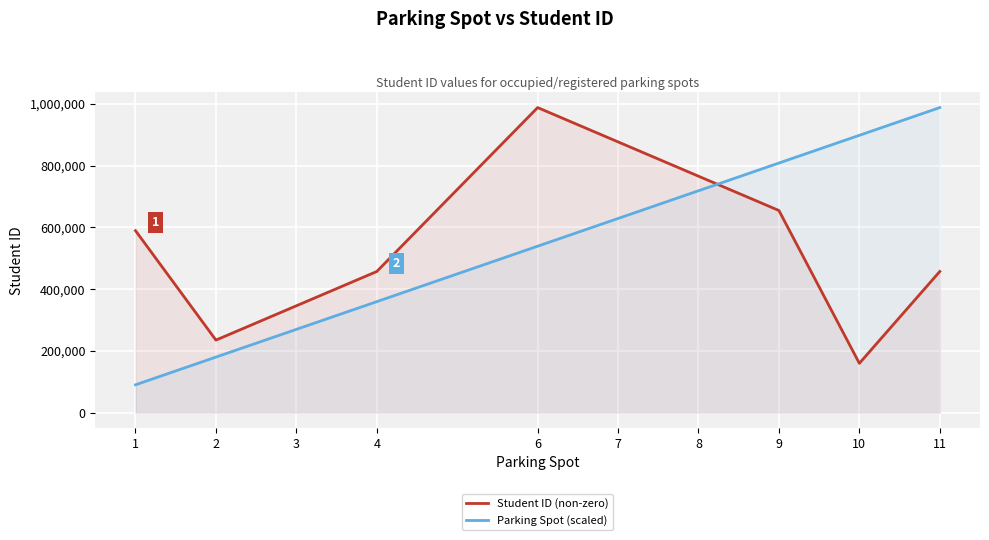

What is the difference between the highest and lowest values at 7?

248035.9